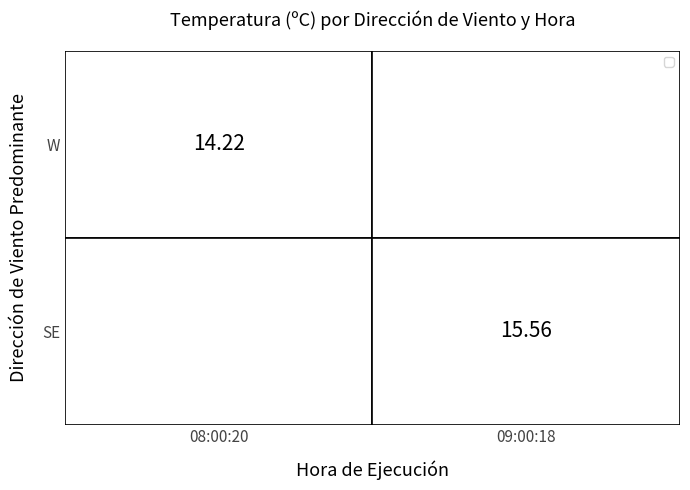

Is the value of SE at 09:00:18 greater than the value of W at 08:00:20?

Yes